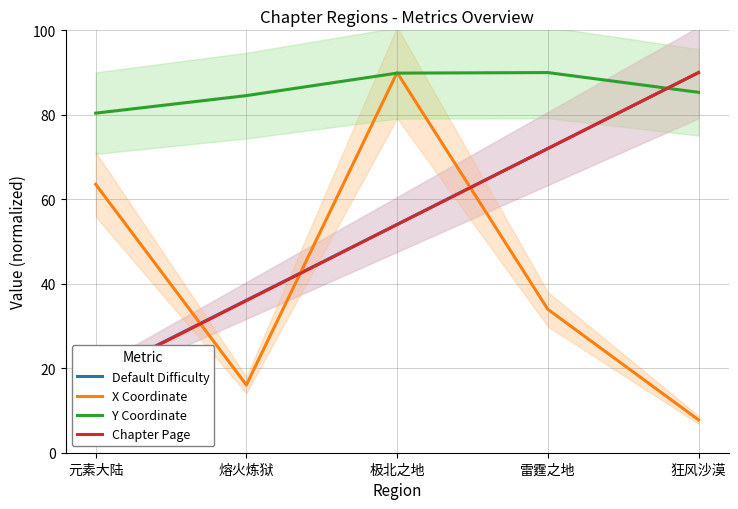

Reading right to left, list all the values displayed in this chart.

Default Difficulty: 90.0	72.0	54.1	36.1	18.1
X Coordinate: 7.8	34.0	90.0	16.0	63.5
Y Coordinate: 85.3	90.0	89.9	84.5	80.4
Chapter Page: 90.0	72.0	54.0	36.0	18.0